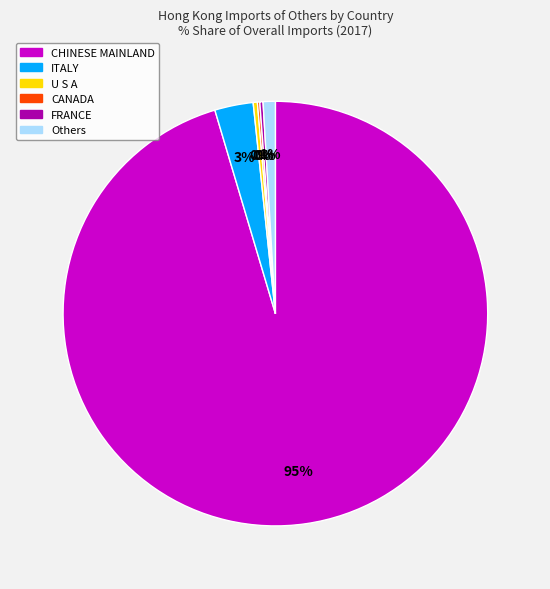

Which category has the biggest portion of the pie?

CHINESE MAINLAND